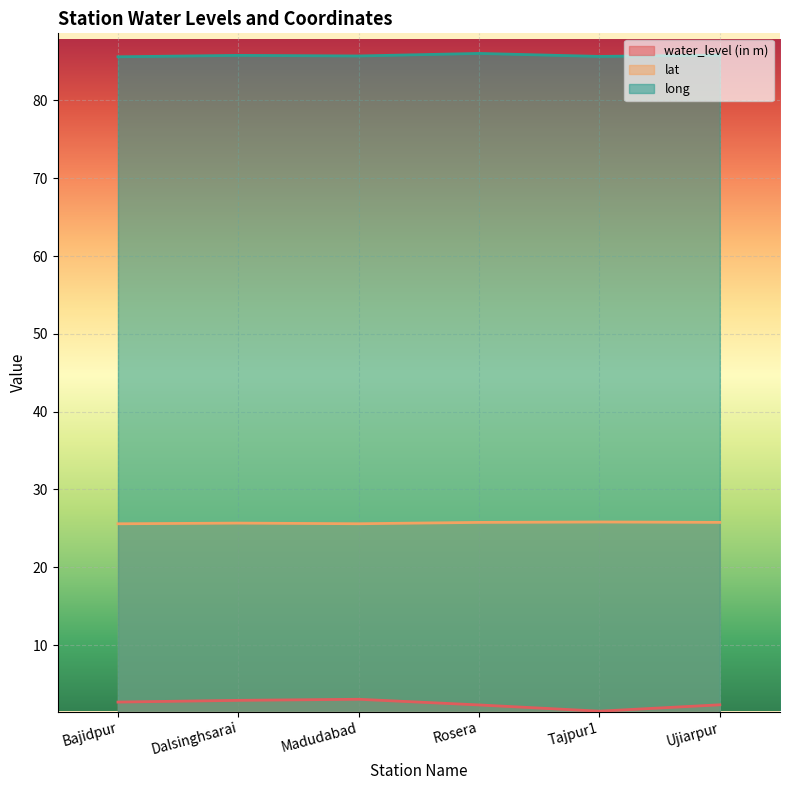

Reading left to right, extract all data points from this chart.

water_level (in m): 2.7	2.9	3.0	2.3	1.5	2.3
lat: 25.6	25.7	25.6	25.8	25.8	25.8
long: 85.6	85.8	85.7	86.0	85.7	85.8